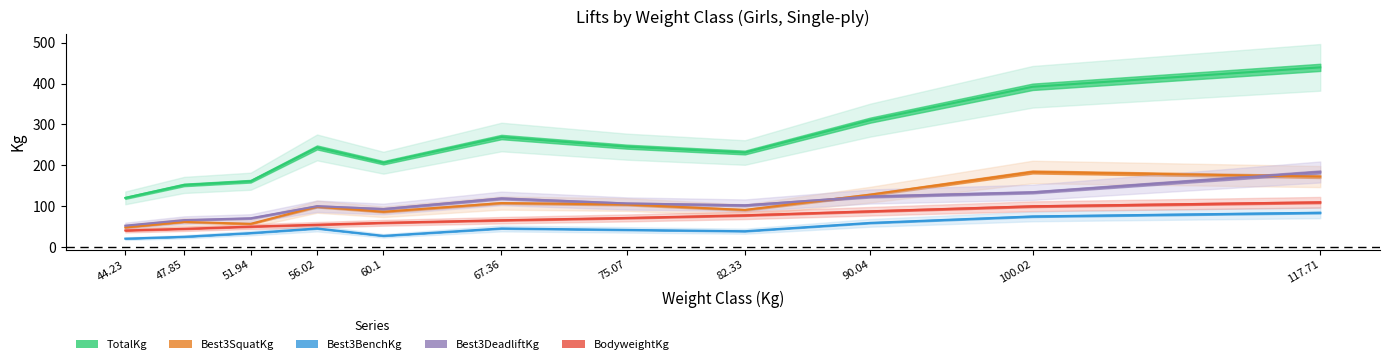

Reading left to right, list all the values displayed in this chart.

TotalKg: 44.23=120.2	47.85=151.9	51.94=161.0	56.02=243.8	60.1=206.4	67.36=269.3	75.07=245.7	82.33=231.3	90.04=310.7	100.02=392.4	117.71=440.0
Best3SquatKg: 44.23=47.6	47.85=61.2	51.94=56.7	56.02=98.7	60.1=86.2	67.36=107.6	75.07=103.9	82.33=90.7	90.04=128.1	100.02=183.7	117.71=172.4
Best3BenchKg: 44.23=20.4	47.85=24.9	51.94=34.0	56.02=45.4	60.1=27.2	67.36=45.4	75.07=41.8	82.33=38.6	90.04=59.0	100.02=74.8	117.71=83.9
Best3DeadliftKg: 44.23=52.2	47.85=65.8	51.94=70.3	56.02=99.8	60.1=93.0	67.36=118.9	75.07=106.5	82.33=102.1	90.04=123.6	100.02=133.8	117.71=183.7
BodyweightKg: 44.23=40.5	47.85=44.5	51.94=49.9	56.02=54.5	60.1=59.1	67.36=65.5	75.07=71.1	82.33=77.6	90.04=87.4	100.02=99.7	117.71=109.4